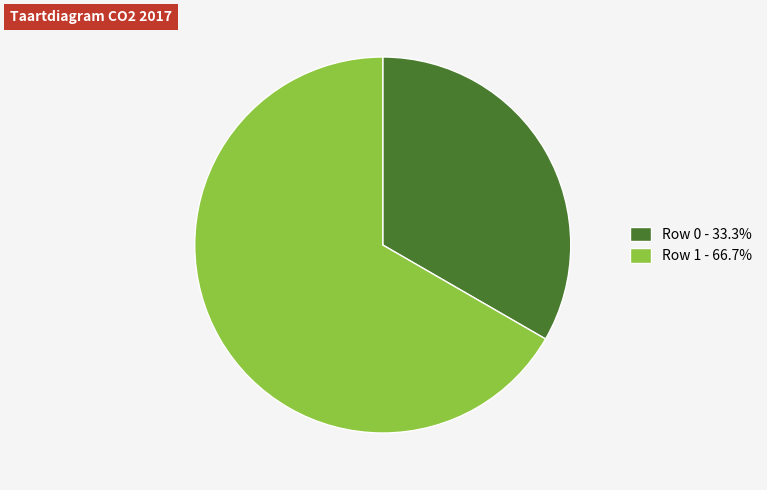

What is the ratio of the value at Row 0 - 33.3% to the value at Row 1 - 66.7%?

0.5